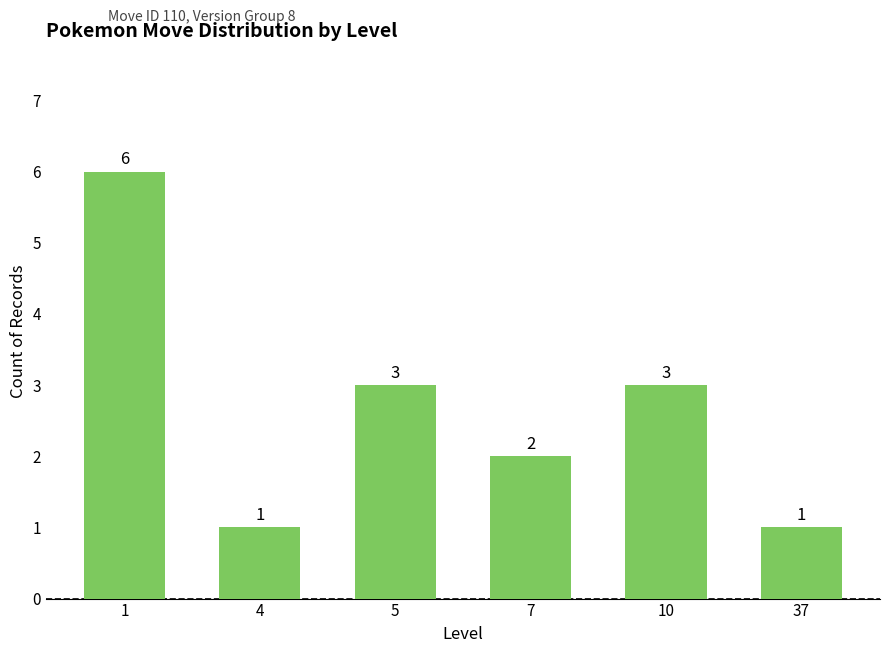

What is the sum of the values at 5 and 10?

6